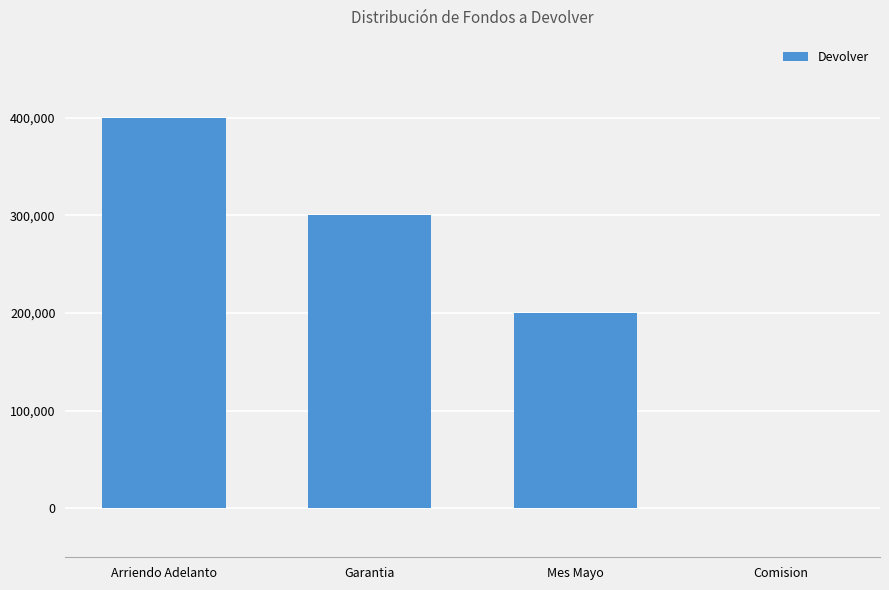

At which category does the chart reach its peak across all series?

Arriendo Adelanto